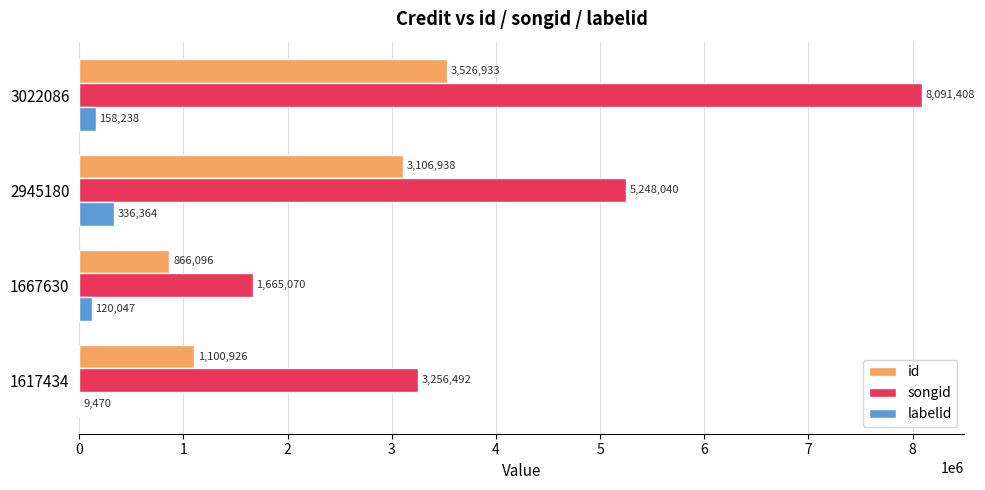

True or false: id has a value of 5510263 at 2945180.

False